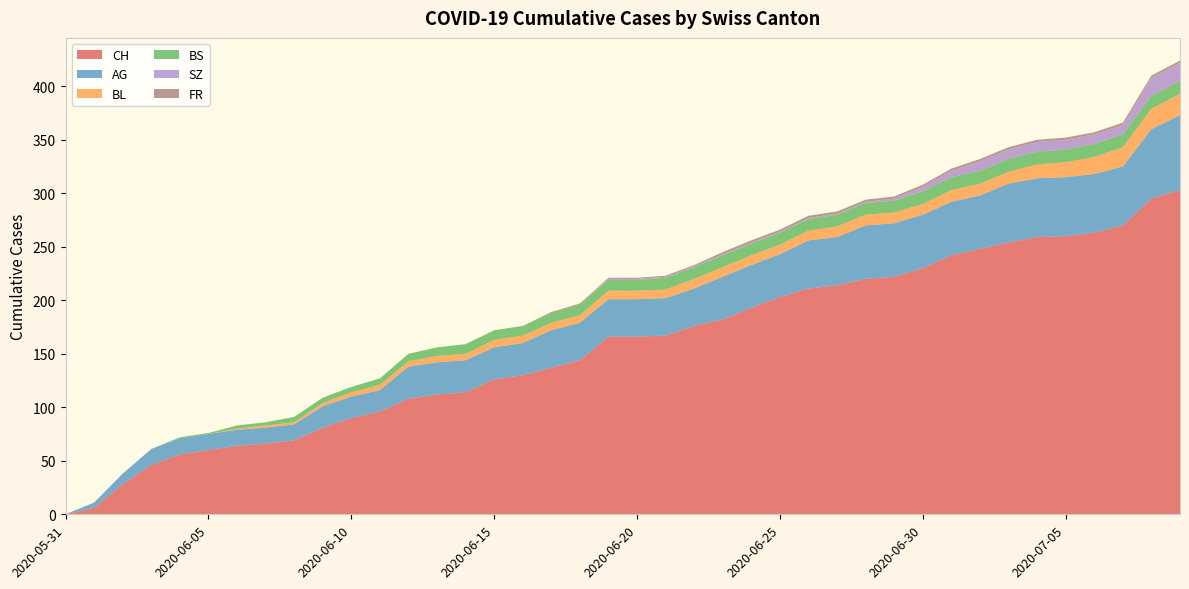

Reading left to right, what are all the values shown in this chart?

CH: 0	6	28	46	56	60	64	66	69	81	90	96	108	112	114	126	130	137	144	166	166	167	176	182	193	203	211	214	220	222	230	242	248	254	259	260	263	270	295	303
AG: 0	5	10	15	15	15	15	15	15	20	20	20	30	30	30	30	30	35	35	35	35	35	35	40	40	40	45	45	50	50	50	50	50	55	55	55	55	55	65	70
BL: 0	0	0	0	0	0	1	2	2	3	4	5	5	6	6	7	7	7	7	8	8	8	9	9	9	9	9	10	10	10	10	11	11	11	13	14	16	18	19	20
BS: 0	0	0	0	1	1	3	3	5	5	5	6	7	8	9	9	9	9	10	10	10	11	11	11	11	11	11	11	11	11	12	12	12	12	12	12	12	12	12	12
SZ: 0	0	0	0	0	0	0	0	0	0	0	0	0	0	0	0	0	0	0	1	1	1	1	1	1	1	1	1	1	2	4	6	9	9	9	9	9	9	17	17
FR: 0	0	0	0	0	0	0	0	0	0	0	0	0	0	0	0	0	1	1	1	1	1	1	2	2	2	2	2	2	2	2	2	2	2	2	2	2	2	2	2